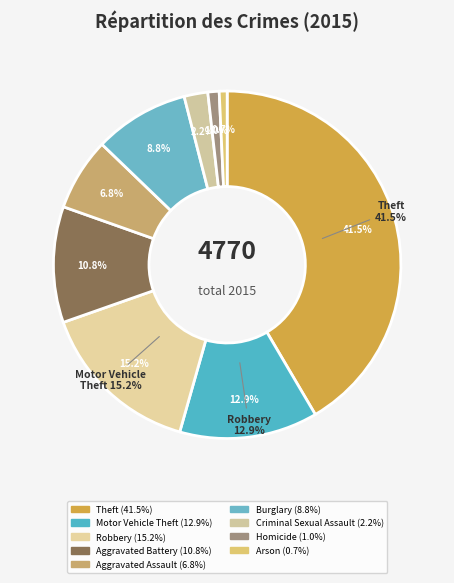

What is the smallest slice in the pie chart?

Arson